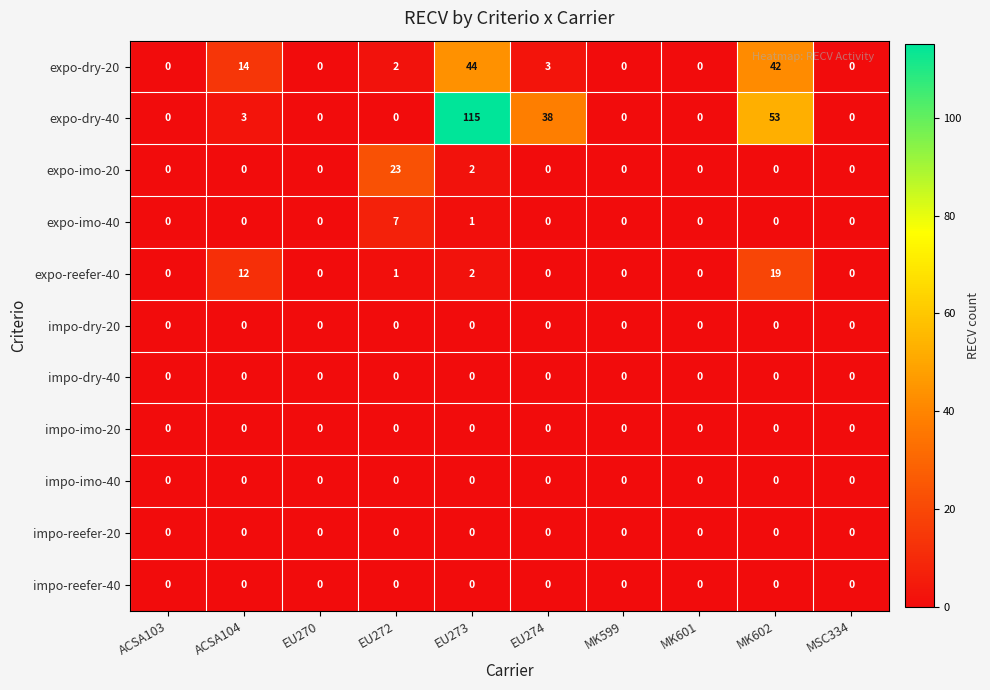

What is the greatest value displayed?

115